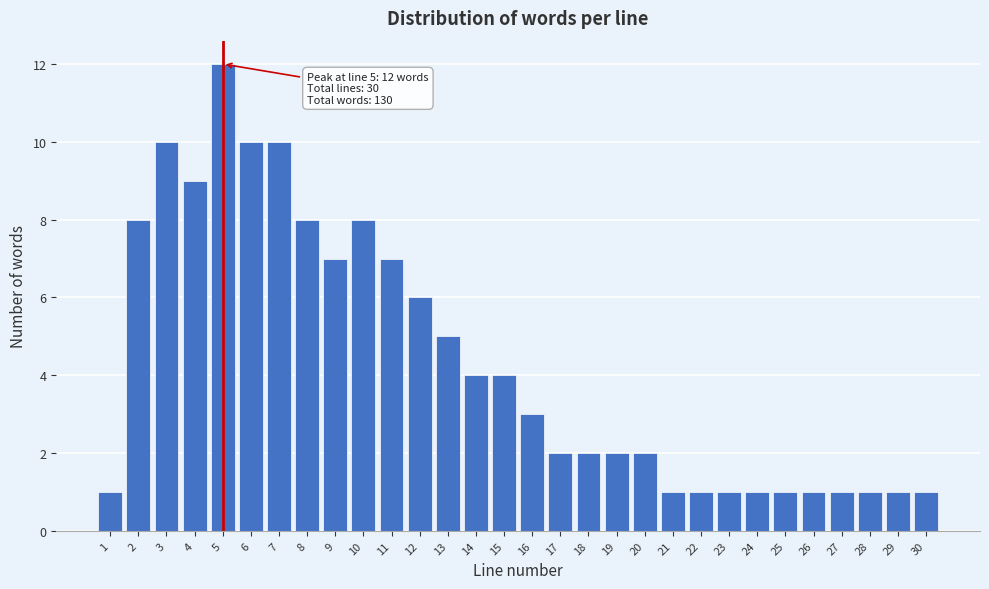

Reading right to left, extract all data points from this chart.

1	1	1	1	1	1	1	1	1	1	2	2	2	2	3	4	4	5	6	7	8	7	8	10	10	12	9	10	8	1